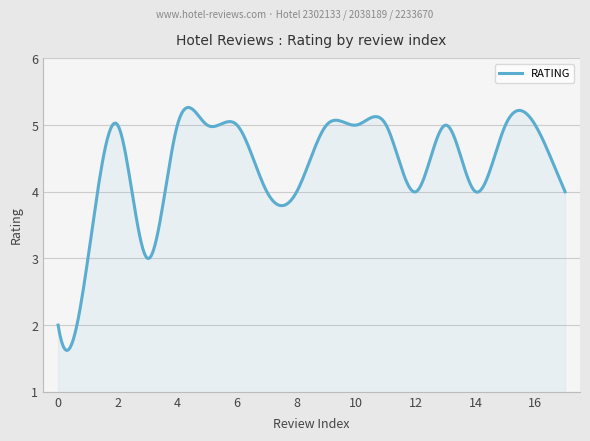

What is the minimum value shown in the chart?

1.6